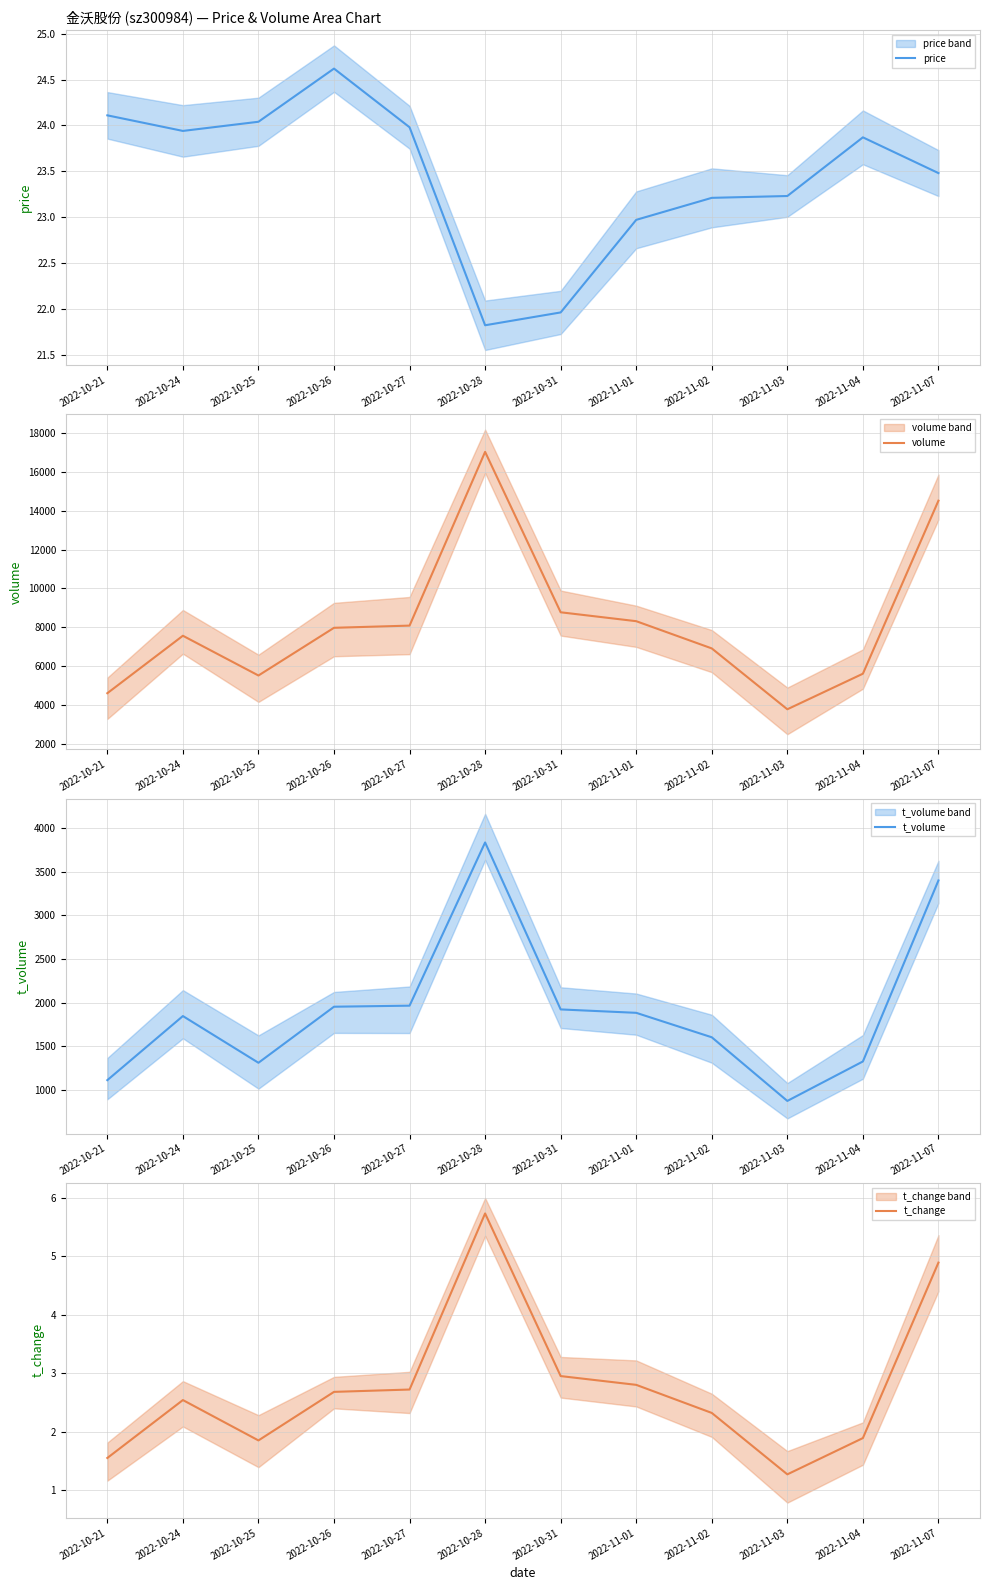

Does the chart display data point markers on the line(s)?

No